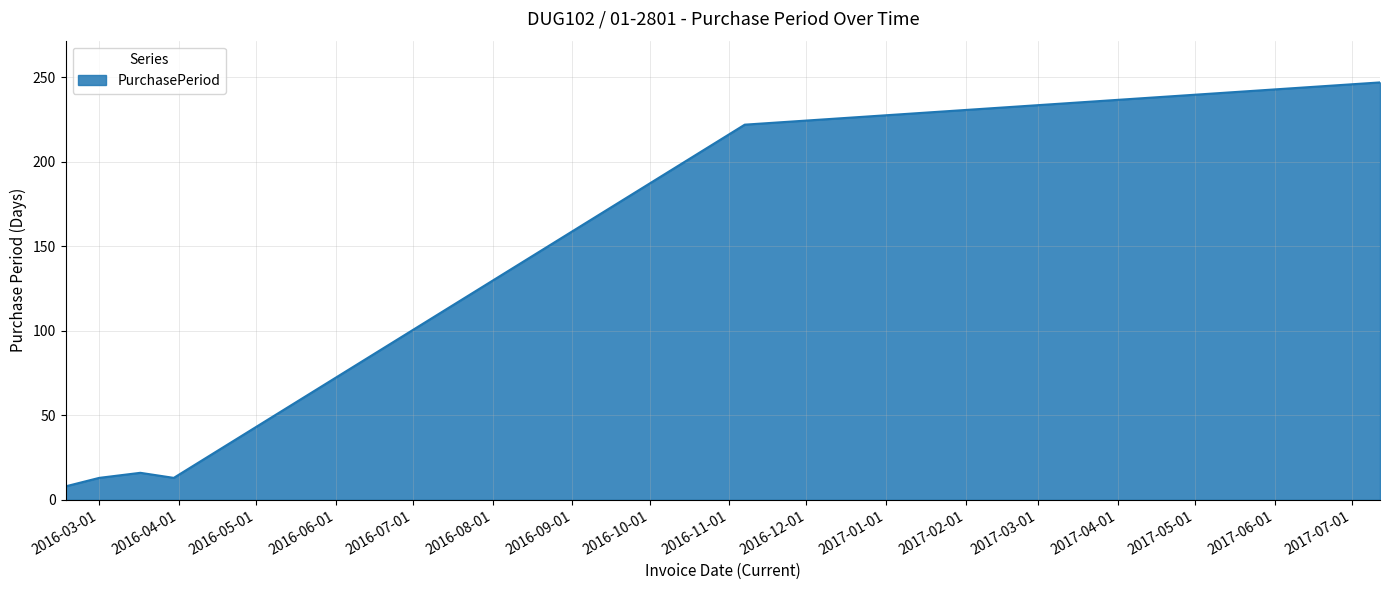

What is the difference between the maximum and second lowest values?

234